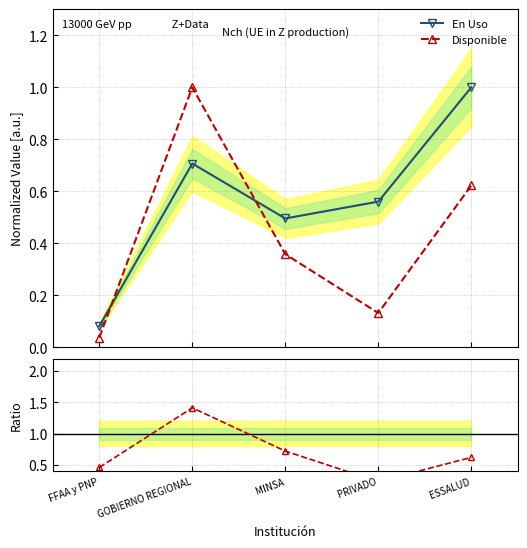

Rank the categories by Disponible value from highest to lowest.

GOBIERNO REGIONAL, ESSALUD, MINSA, PRIVADO, FFAA y PNP